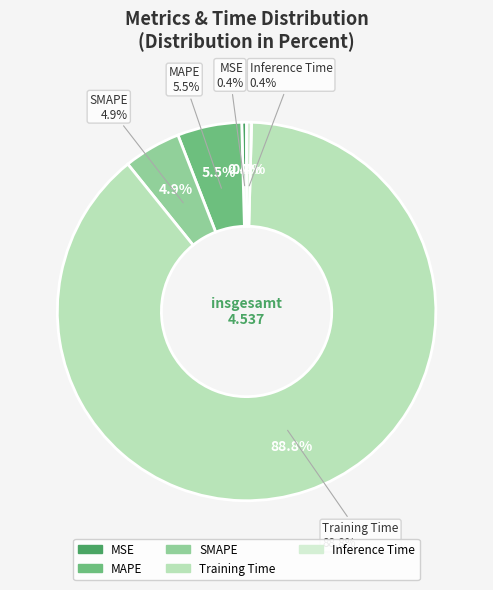

To the nearest percent, what is the difference between the MSE and MAPE slice percentages?

5%